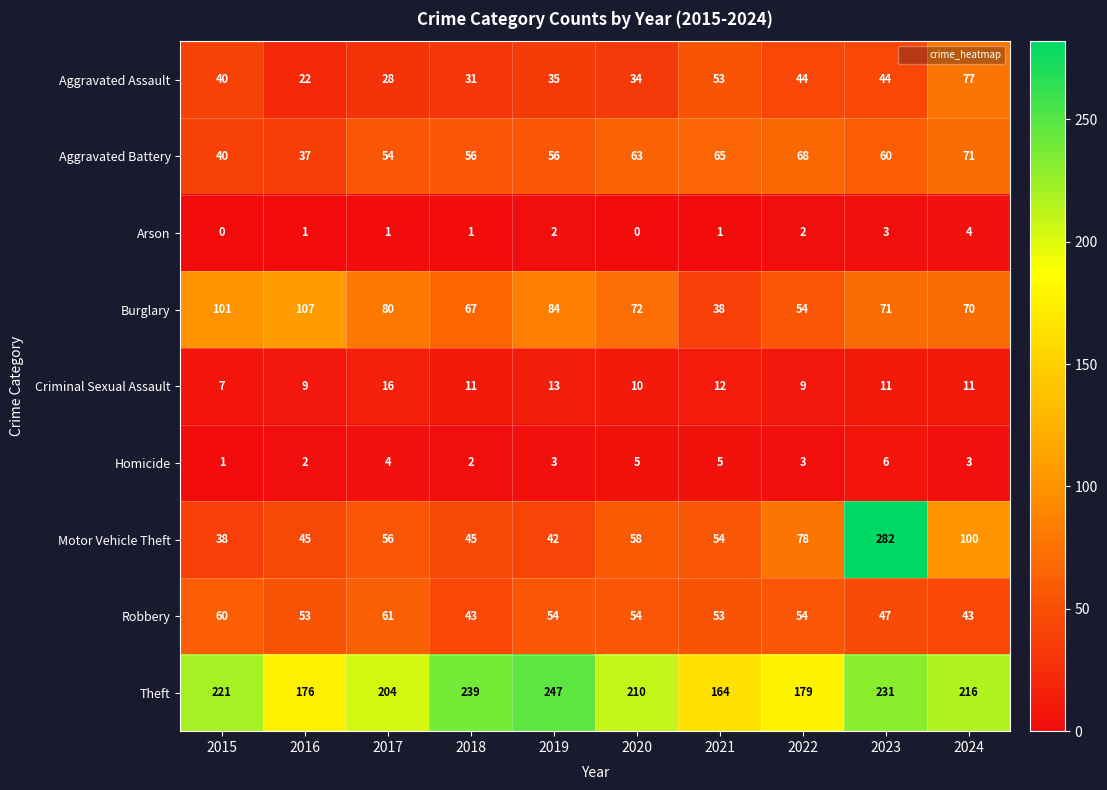

Rank the series at 2017 from lowest to highest value.

Arson, Homicide, Criminal Sexual Assault, Aggravated Assault, Aggravated Battery, Motor Vehicle Theft, Robbery, Burglary, Theft